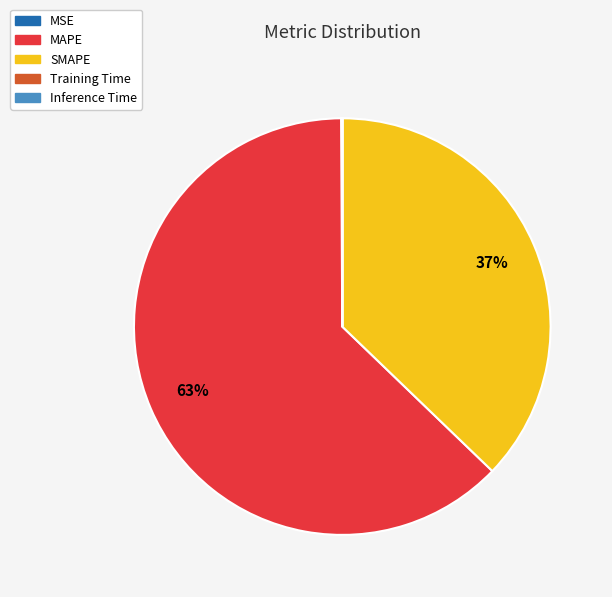

To the nearest percent, what percentage of the pie is MAPE?

63%